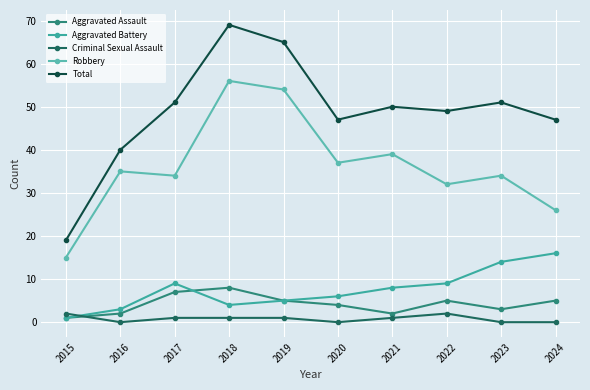

Is this an area chart (filled region under the line)?

No